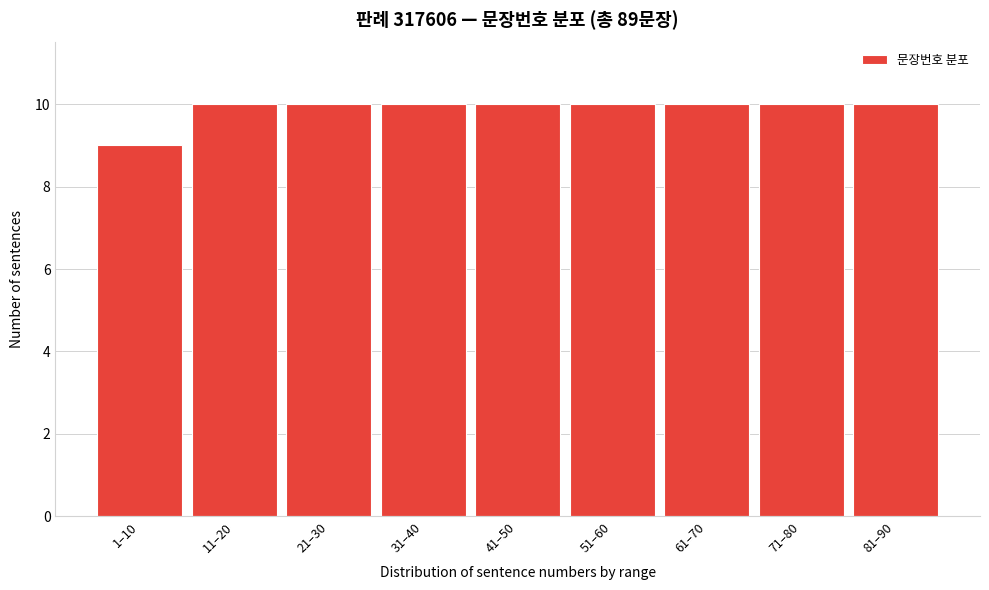

Reading right to left, list all the values displayed in this chart.

10	10	10	10	10	10	10	10	9